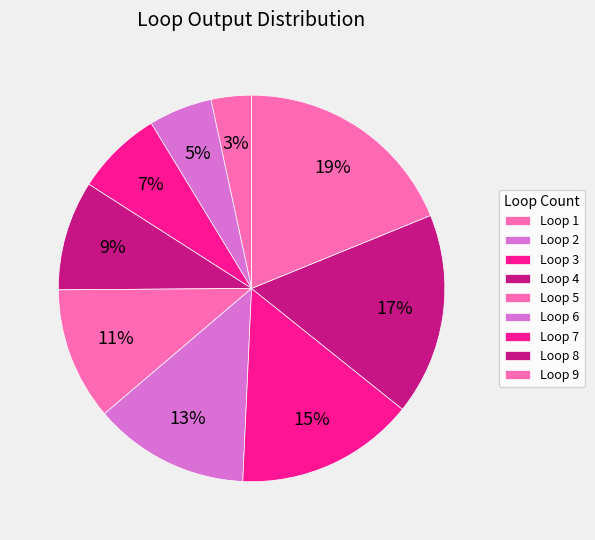

How many segments does this pie chart have?

9